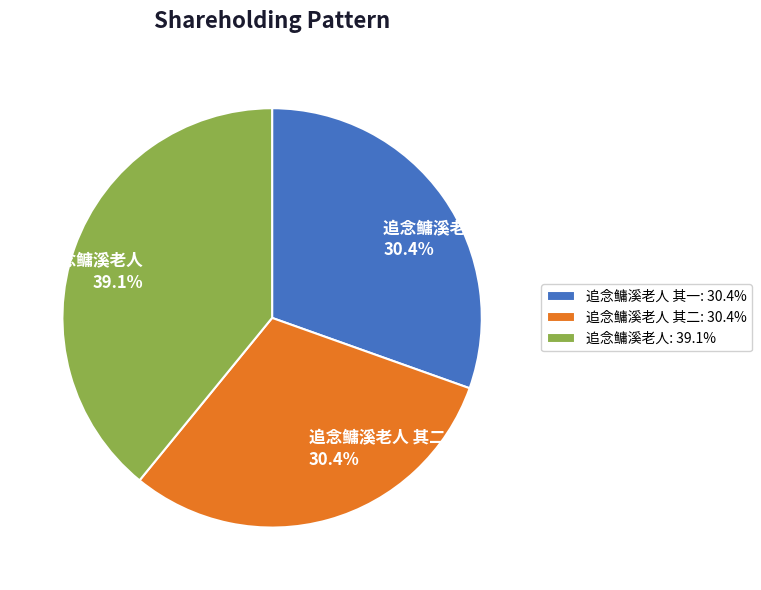

What is the ratio of the value at 追念鳙溪老人 to the value at 追念鳙溪老人 其一?

1.3